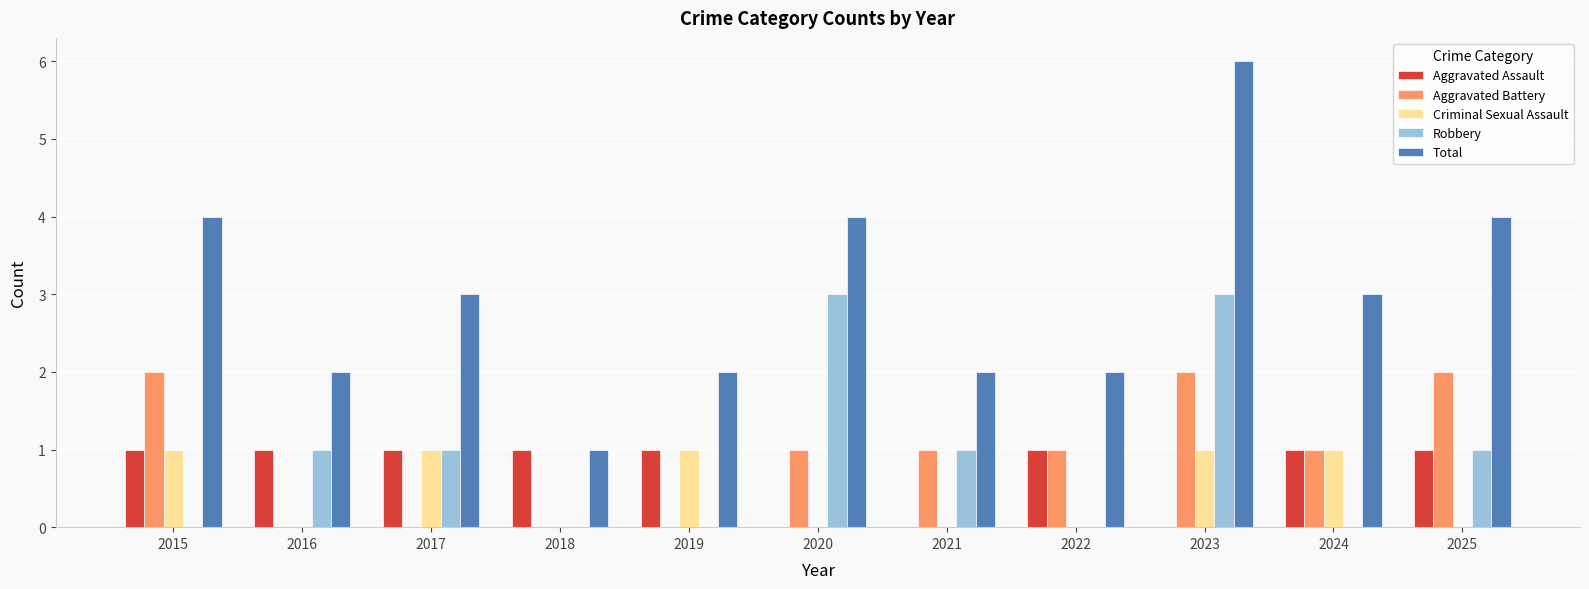

At which category is the sum across all series the highest?

2023